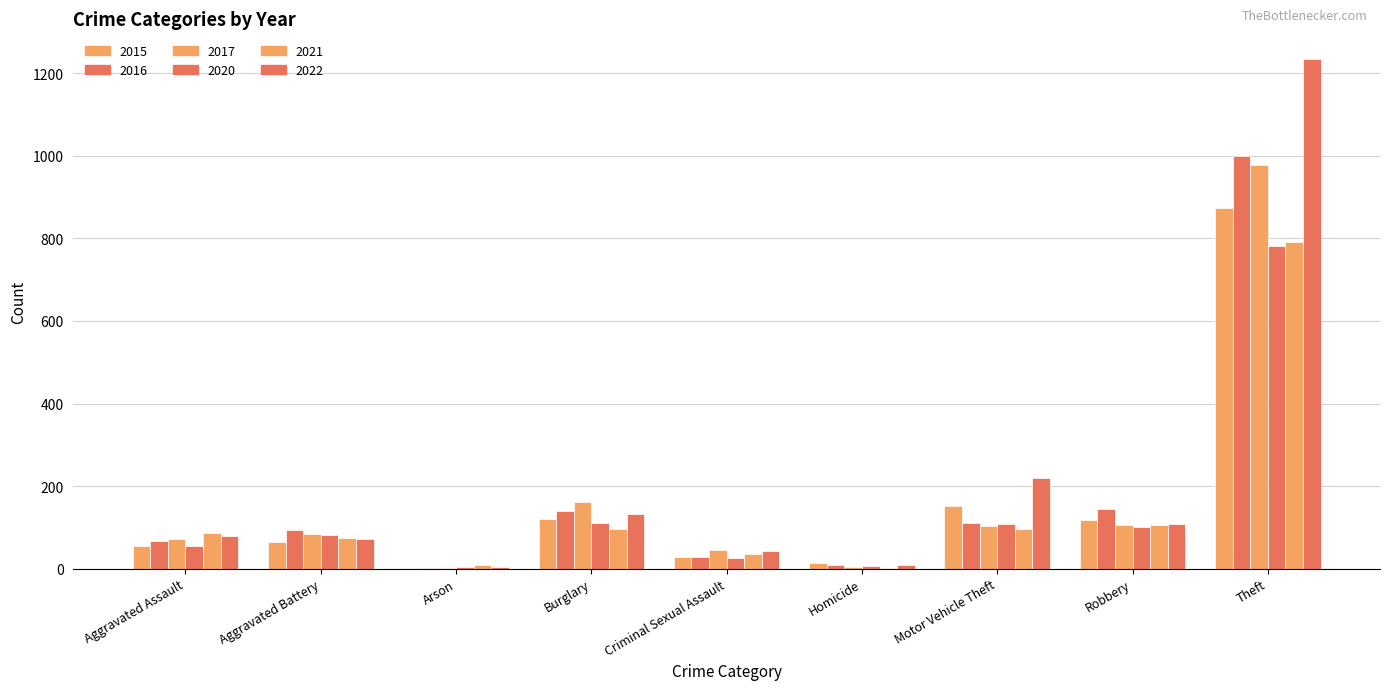

Where does the 2016 series first go above 93?

Burglary